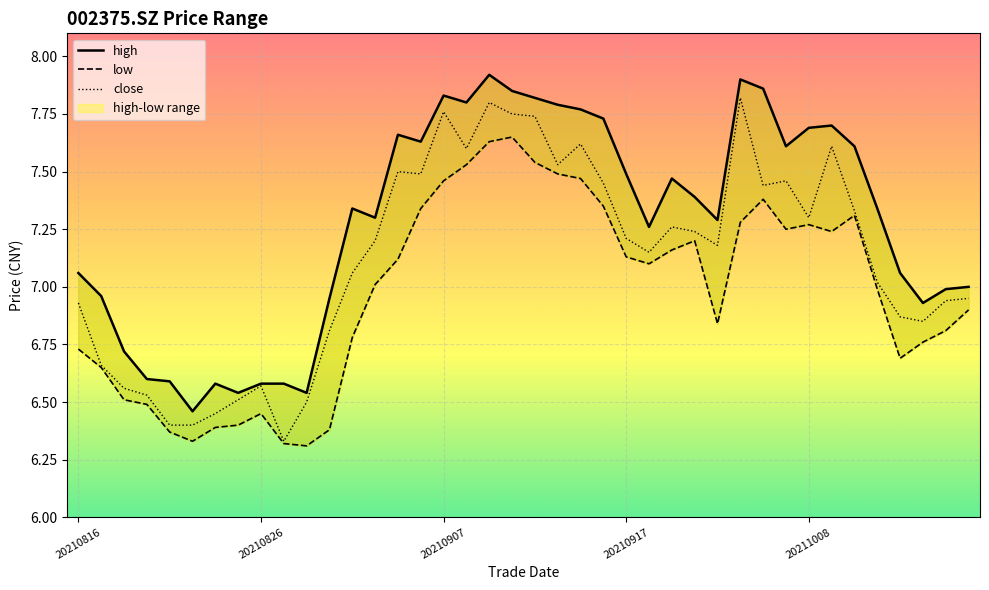

True or false: low and close cross at least once.

False